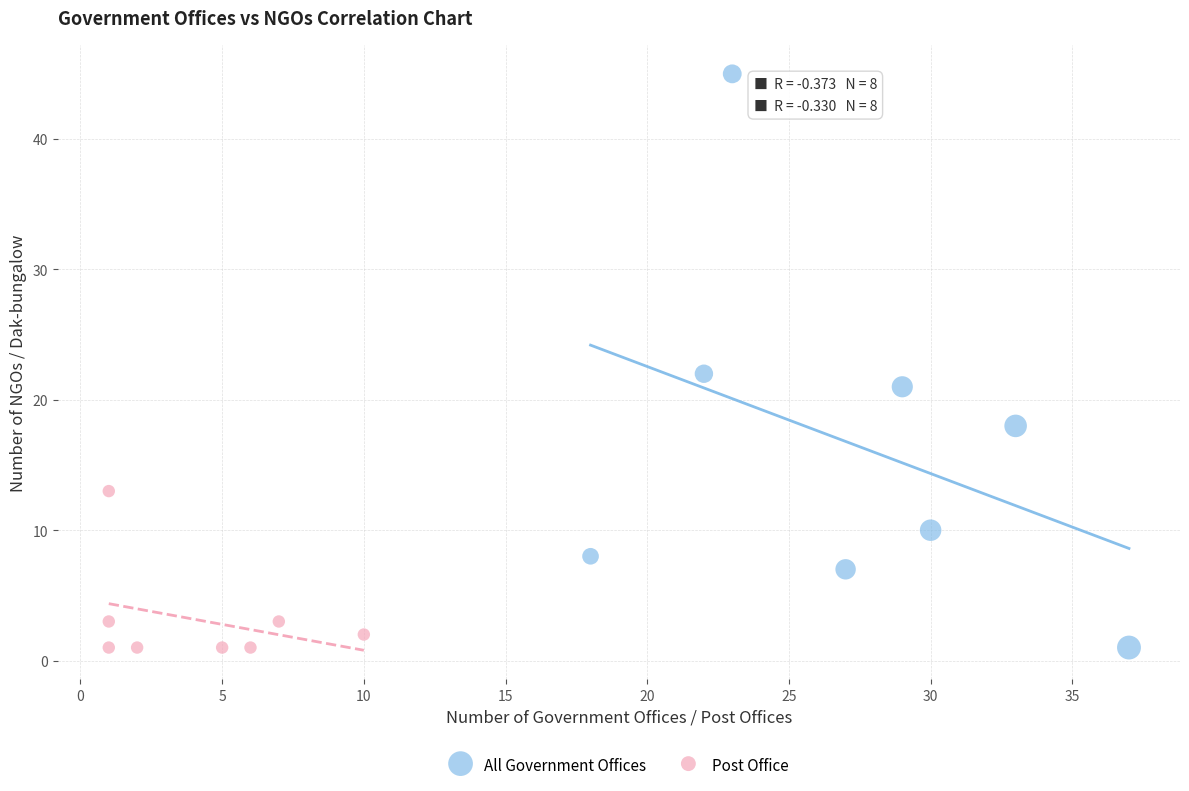

What are all the series names shown in the legend?

All Government Offices, Post Office